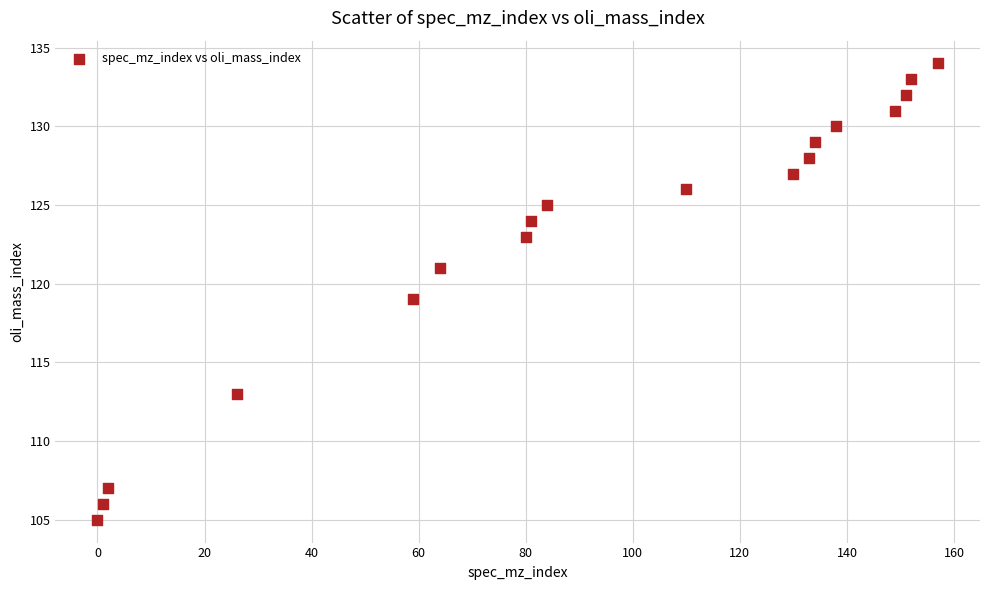

What is the range of X values (max minus min)?

157